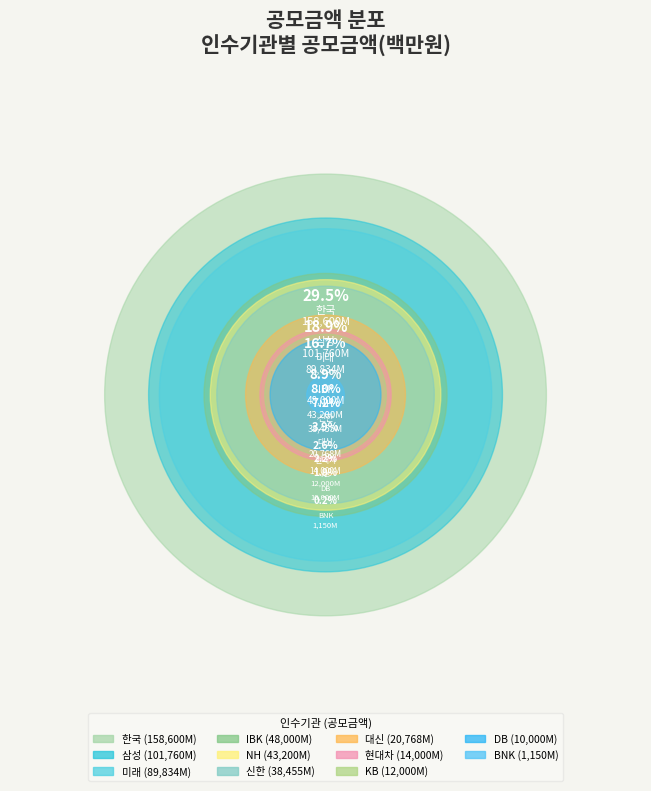

Combined, do BNK and 신한 account for over 50%?

No